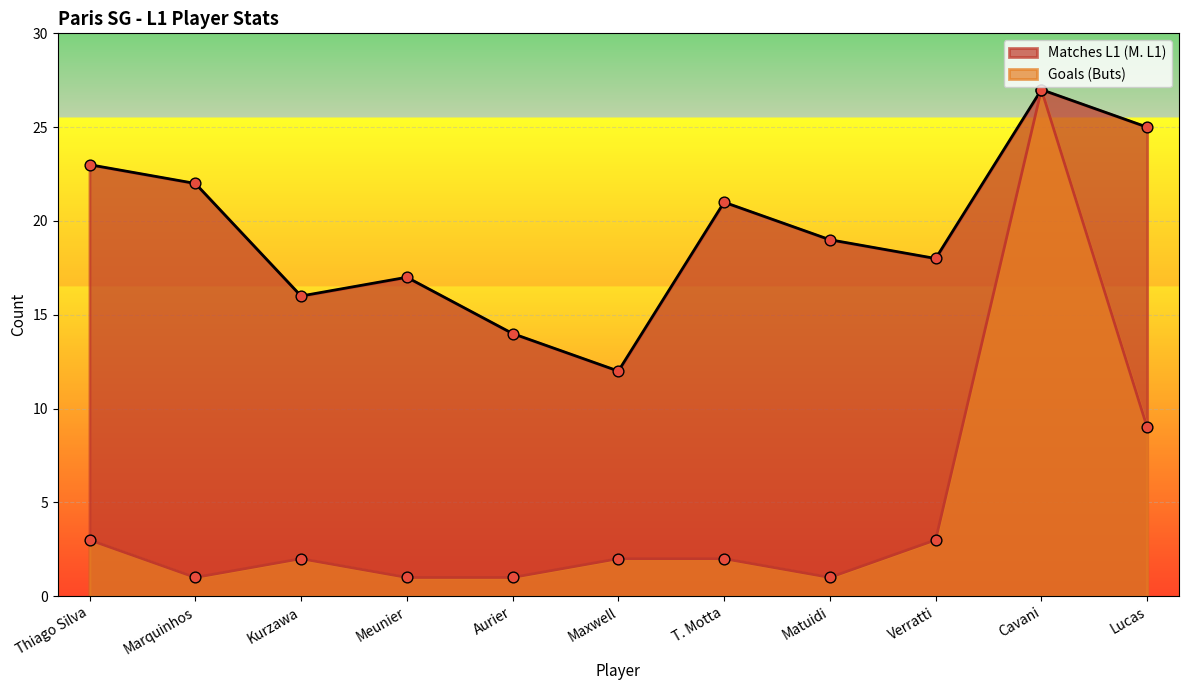

What are all the series names shown in the legend?

Matches L1 (M. L1), Goals (Buts)